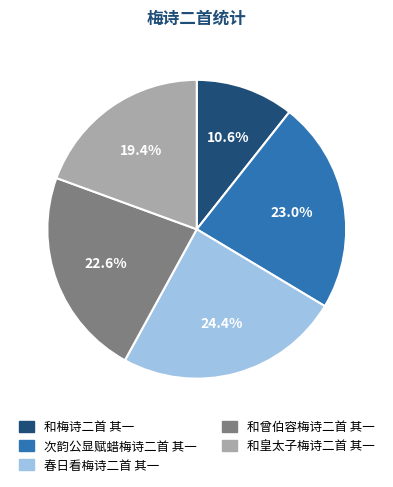

The 和曾伯容梅诗二首 其一 slice represents 36% of the pie. True or false?

False